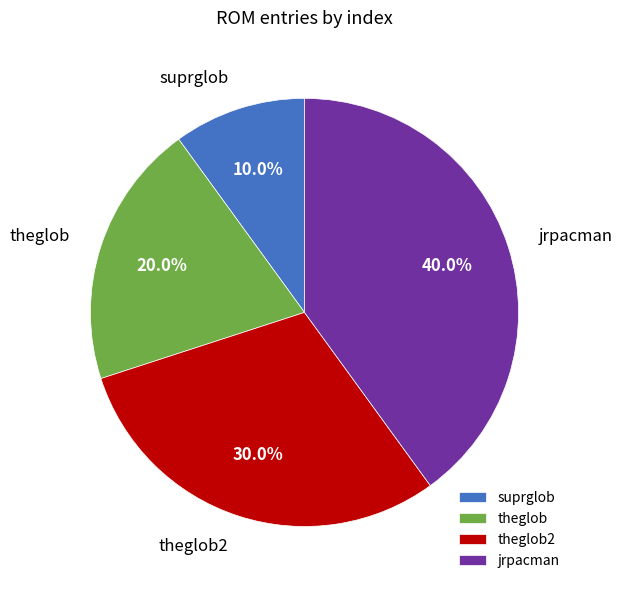

How much of the chart is everything except theglob2?

70.0%